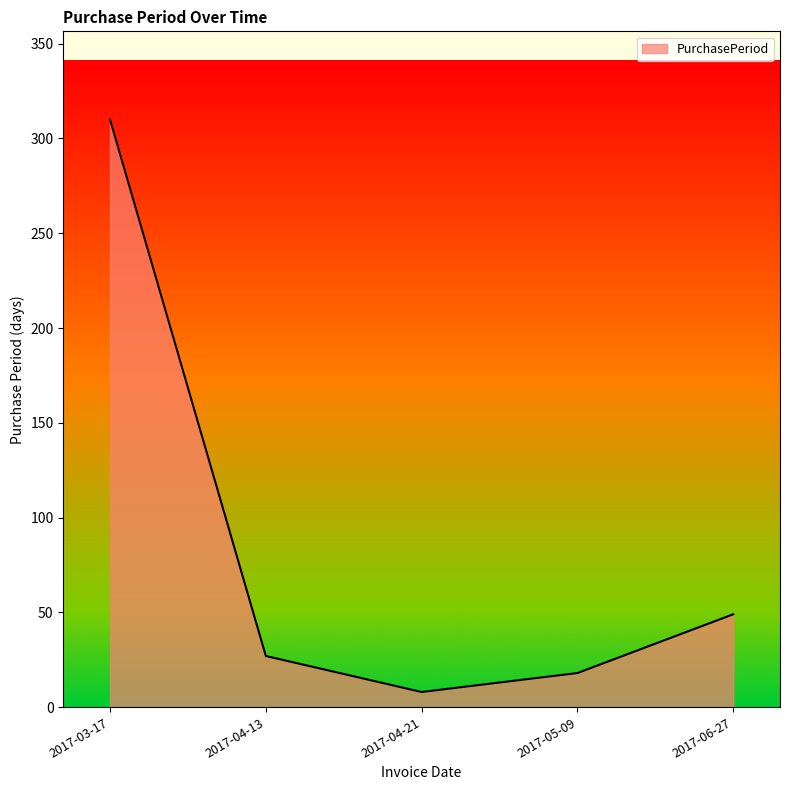

How many lines are shown in the chart?

1